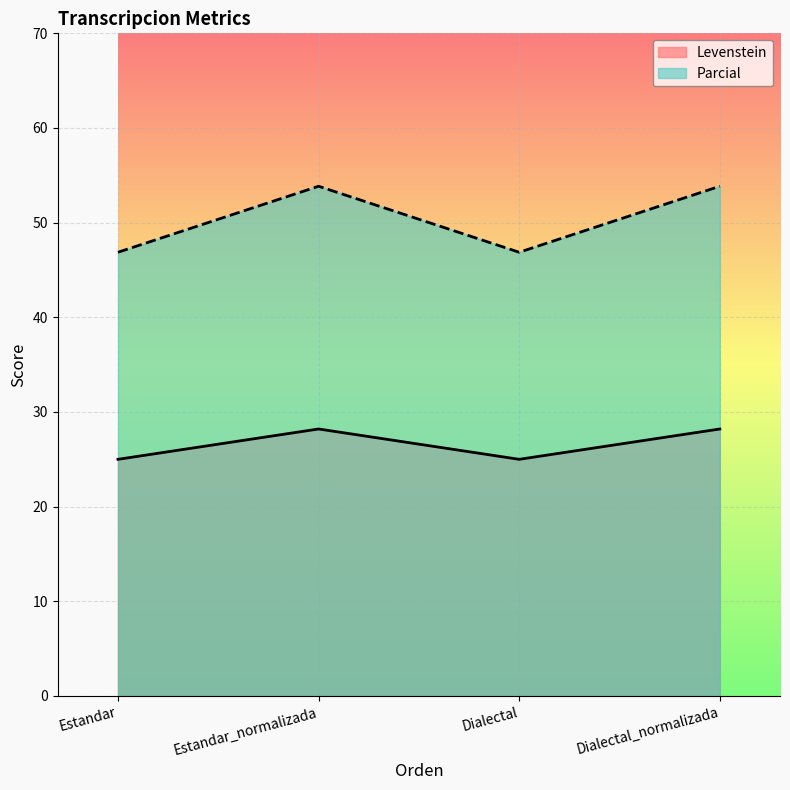

Read the Parcial value at Estandar_normalizada.

53.8